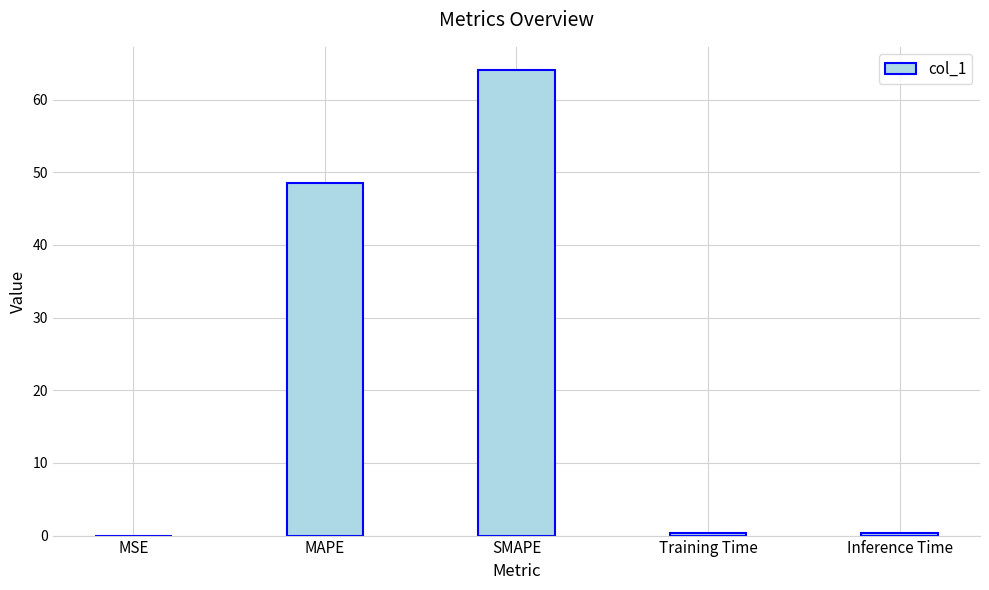

The chart shows a value of 94.0 at SMAPE. True or false?

False